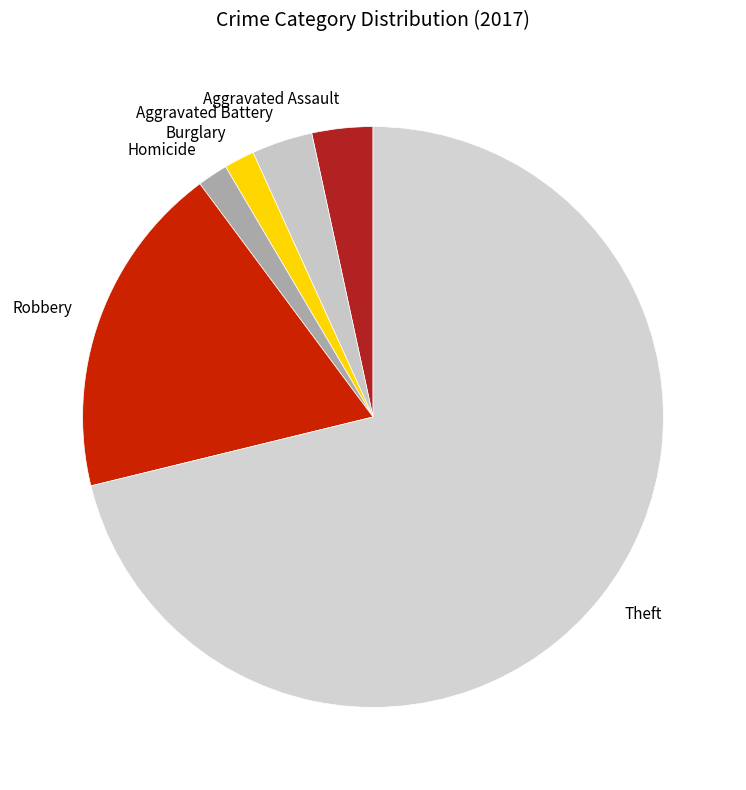

Between Robbery and Homicide, which is larger?

Robbery